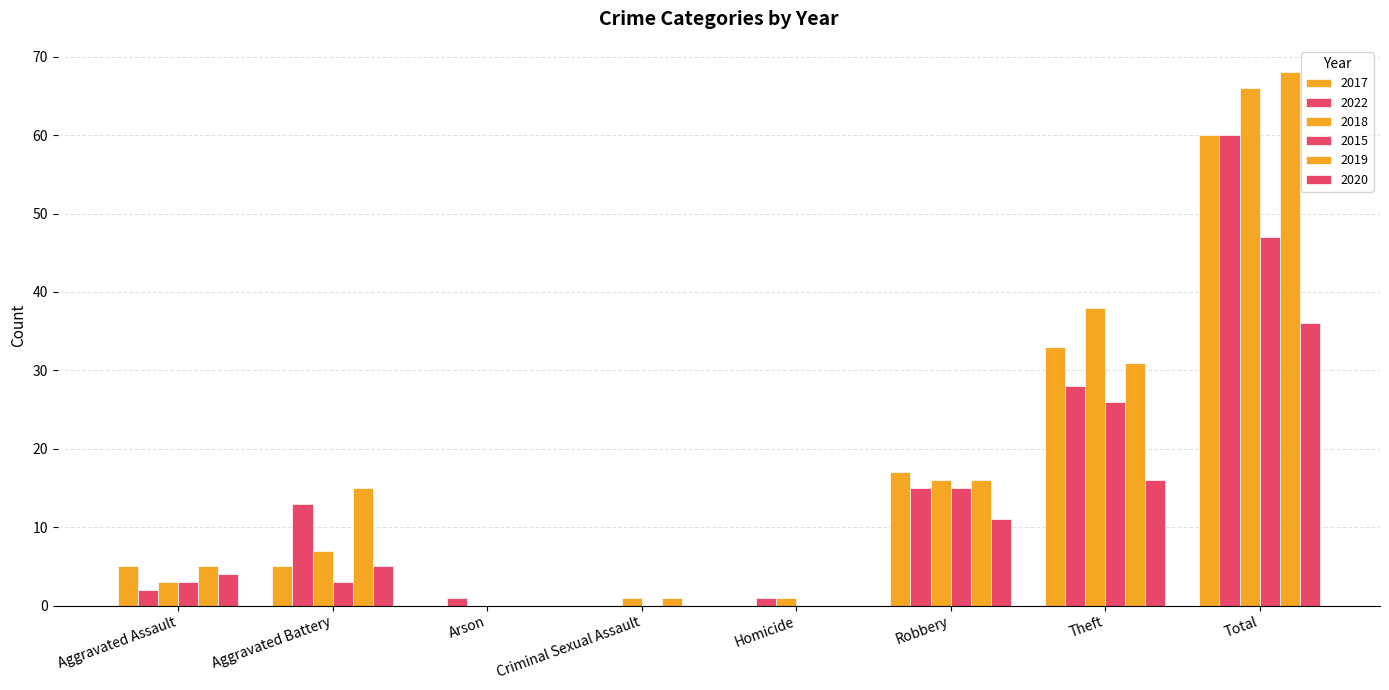

Reading left to right, transcribe all the data shown in this chart.

2017: Aggravated Assault=5	Aggravated Battery=5	Arson=0	Criminal Sexual Assault=0	Homicide=0	Robbery=17	Theft=33	Total=60
2022: Aggravated Assault=2	Aggravated Battery=13	Arson=1	Criminal Sexual Assault=0	Homicide=1	Robbery=15	Theft=28	Total=60
2018: Aggravated Assault=3	Aggravated Battery=7	Arson=0	Criminal Sexual Assault=1	Homicide=1	Robbery=16	Theft=38	Total=66
2015: Aggravated Assault=3	Aggravated Battery=3	Arson=0	Criminal Sexual Assault=0	Homicide=0	Robbery=15	Theft=26	Total=47
2019: Aggravated Assault=5	Aggravated Battery=15	Arson=0	Criminal Sexual Assault=1	Homicide=0	Robbery=16	Theft=31	Total=68
2020: Aggravated Assault=4	Aggravated Battery=5	Arson=0	Criminal Sexual Assault=0	Homicide=0	Robbery=11	Theft=16	Total=36